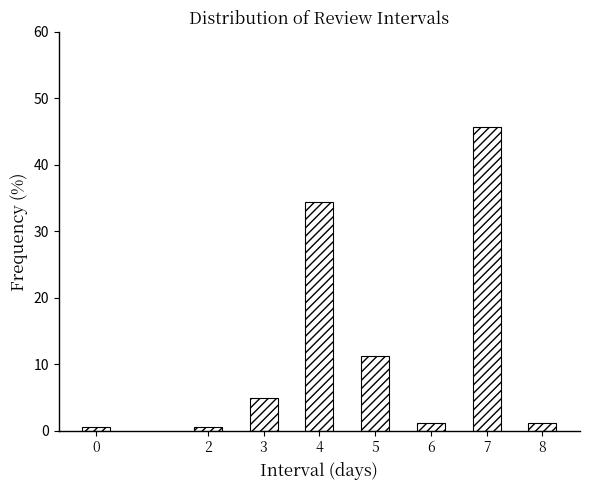

Which category has the highest value across all series?

7